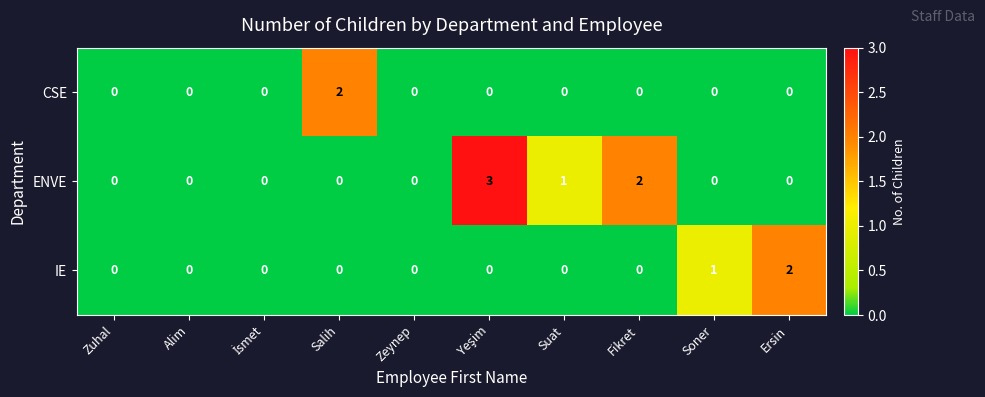

Which series has the largest total across all categories?

ENVE